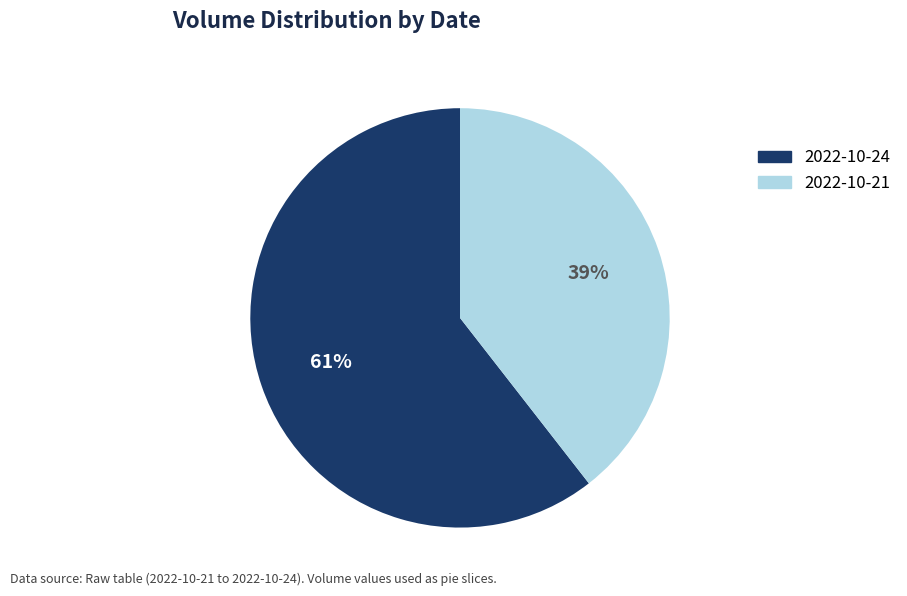

To the nearest percent, what is the average slice percentage?

50%